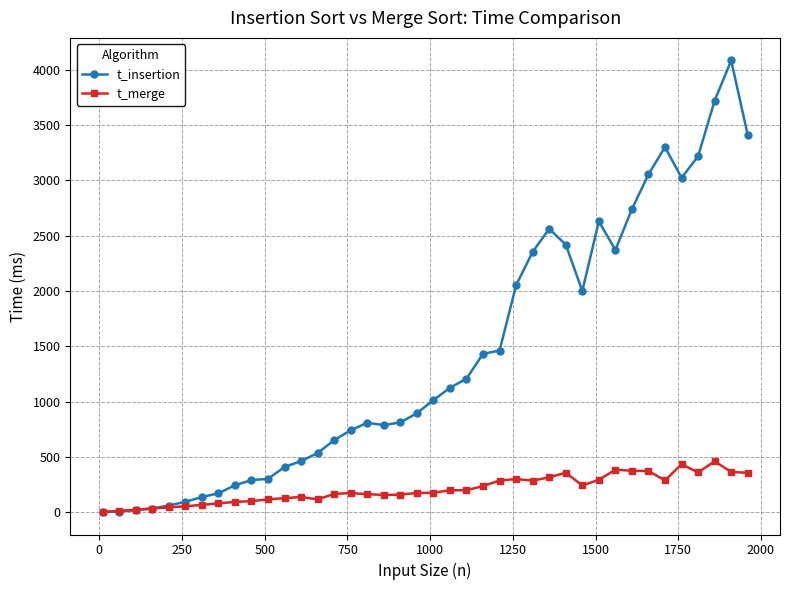

Which series has the largest range (max minus min)?

t_insertion